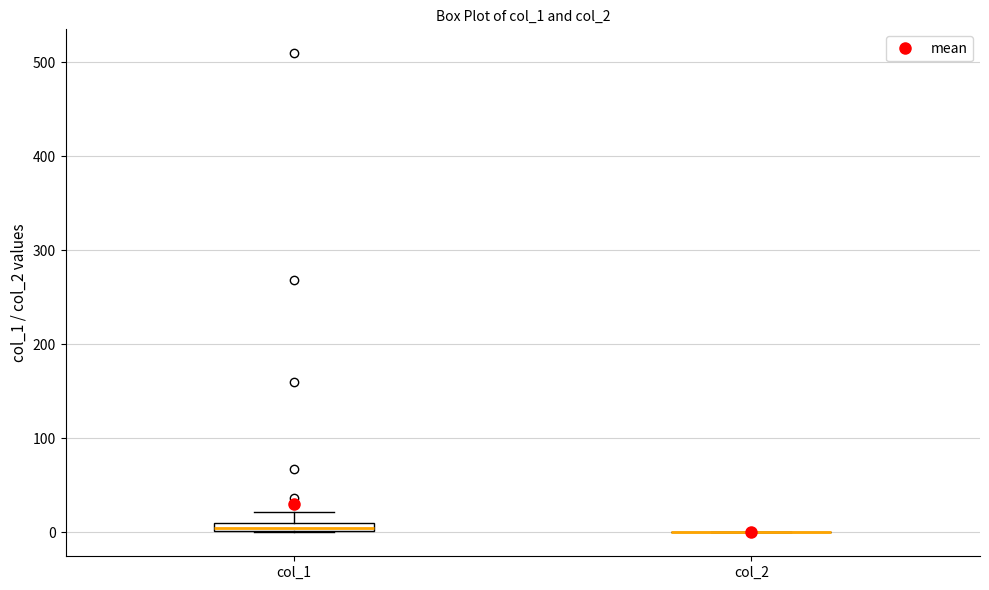

Where is the upper edge of the box for col_1 on the y-axis? The values are not printed on the chart, so give them approximately, as read against the axis.

10